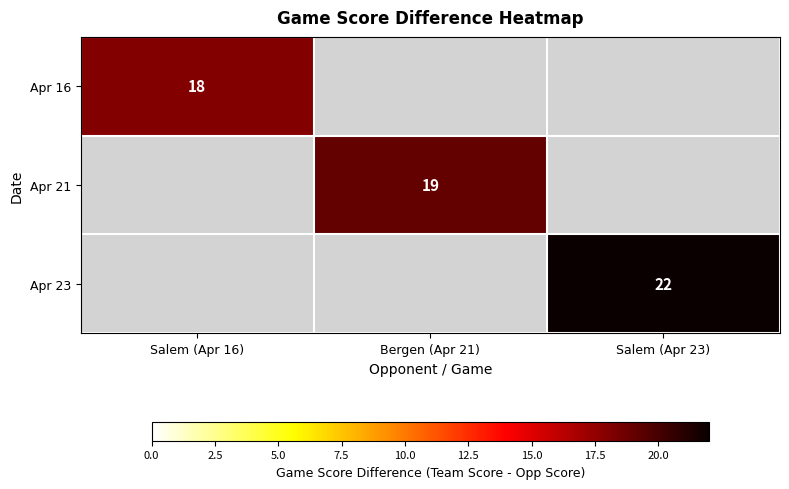

The Apr 21 series shows 33 at Bergen (Apr 21). True or false?

False